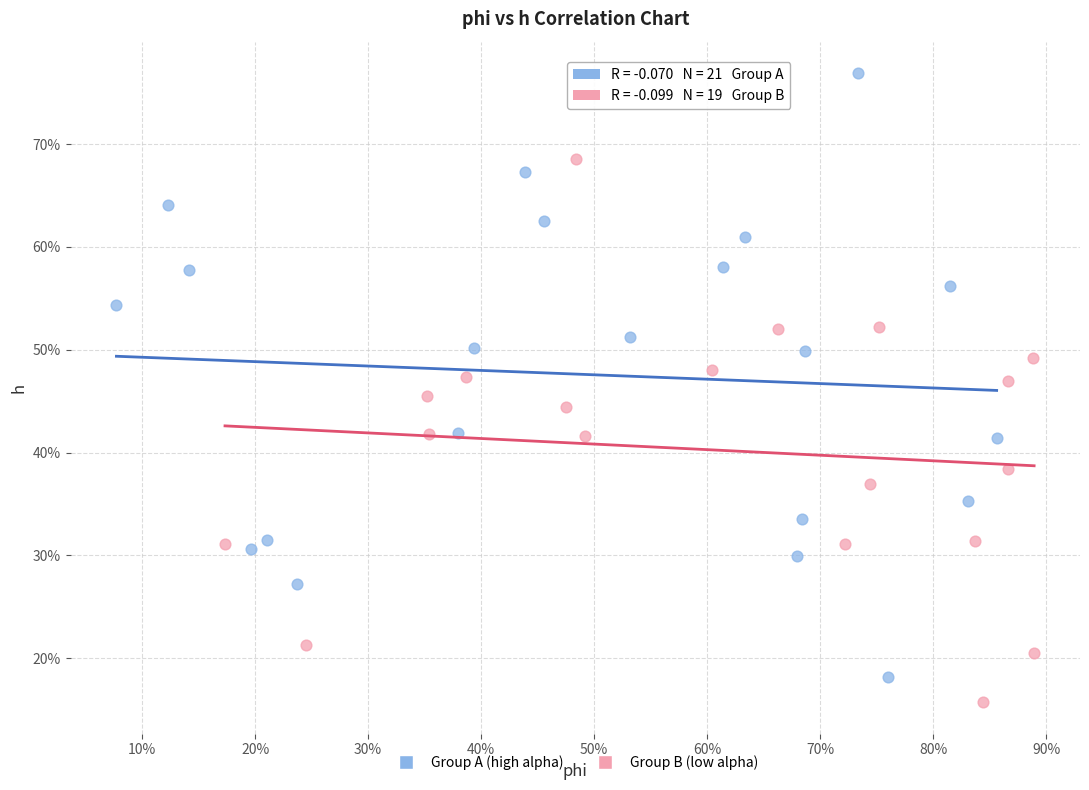

What are all the series names shown in the legend?

Group A (high alpha), Group B (low alpha)